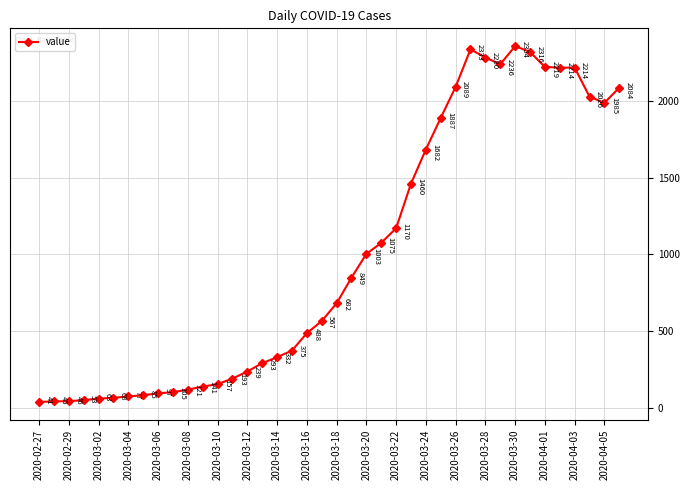

Reading left to right, what are all the values shown in this chart?

41	45	46	53	63	68	77	85	97	105	121	141	157	193	239	293	332	375	488	567	682	849	1003	1075	1170	1460	1682	1887	2089	2333	2280	2236	2354	2316	2219	2214	2214	2026	1985	2084